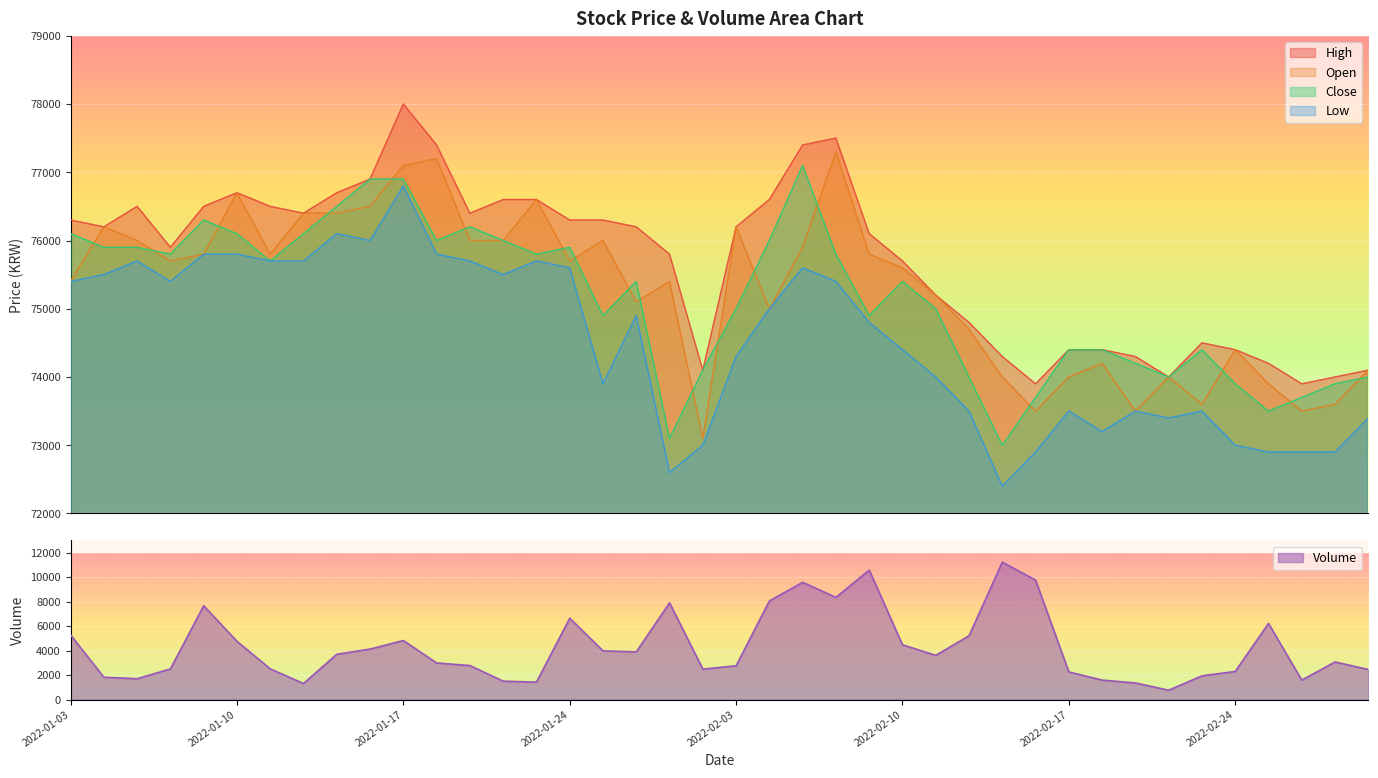

The value of Low at 2022-02-18 is 38793. True or false?

False